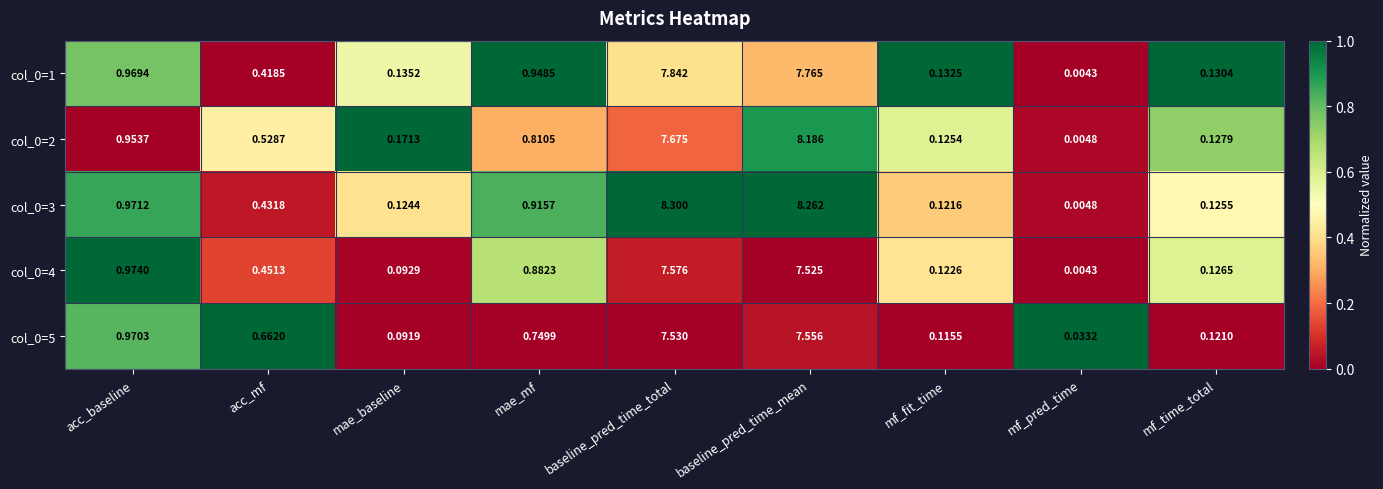

How many data points does each series have?

9